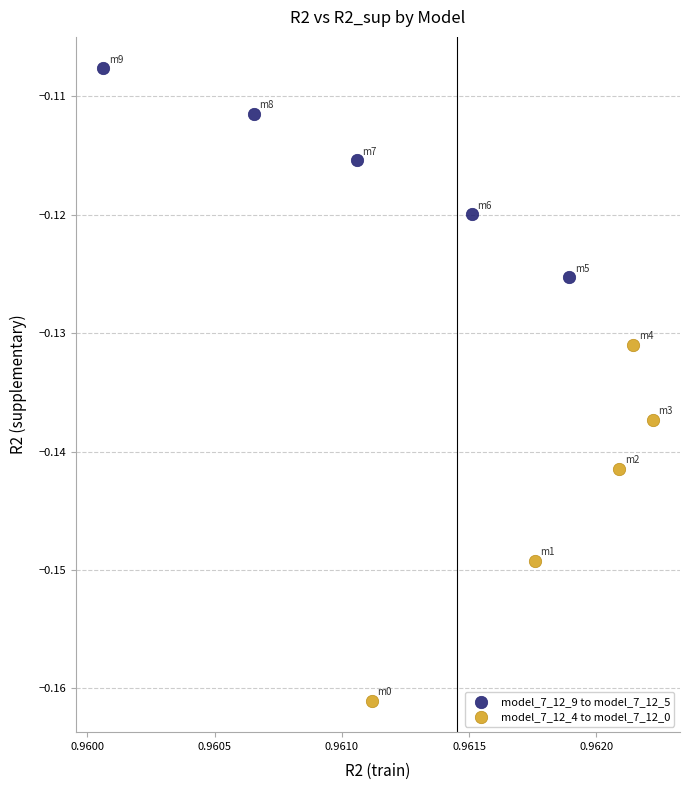

Which series contains the lowest Y value?

model_7_12_4 to model_7_12_0